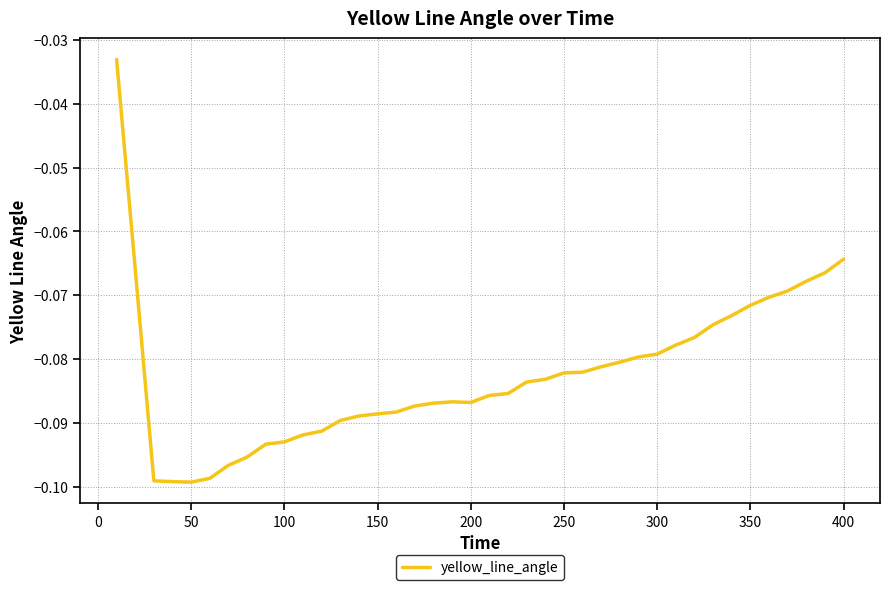

Reading right to left, what are all the values shown in this chart?

-0.1	-0.1	-0.1	-0.1	-0.1	-0.1	-0.1	-0.1	-0.1	-0.1	-0.1	-0.1	-0.1	-0.1	-0.1	-0.1	-0.1	-0.1	-0.1	-0.1	-0.1	-0.1	-0.1	-0.1	-0.1	-0.1	-0.1	-0.1	-0.1	-0.1	-0.1	-0.1	-0.1	-0.1	-0.1	-0.1	-0.1	-0.1	-0.1	-0.0